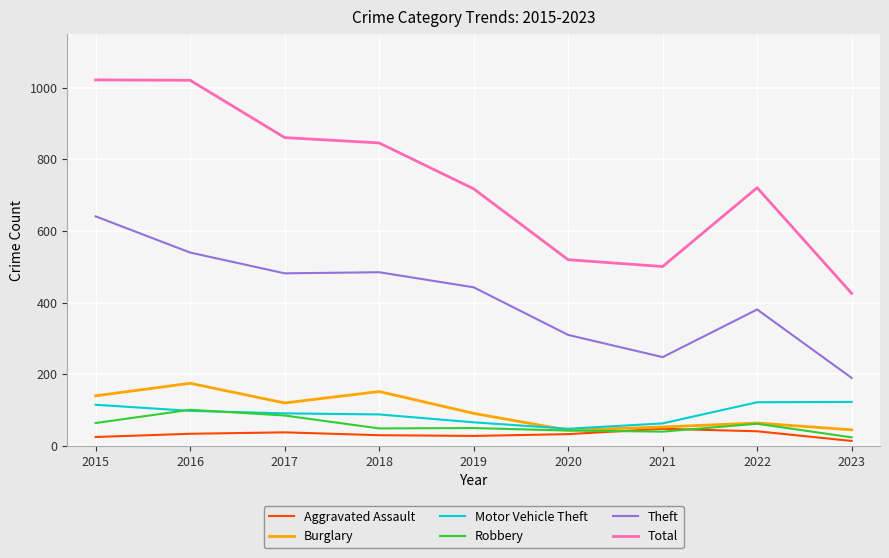

Which category has the lowest value across all series?

2023